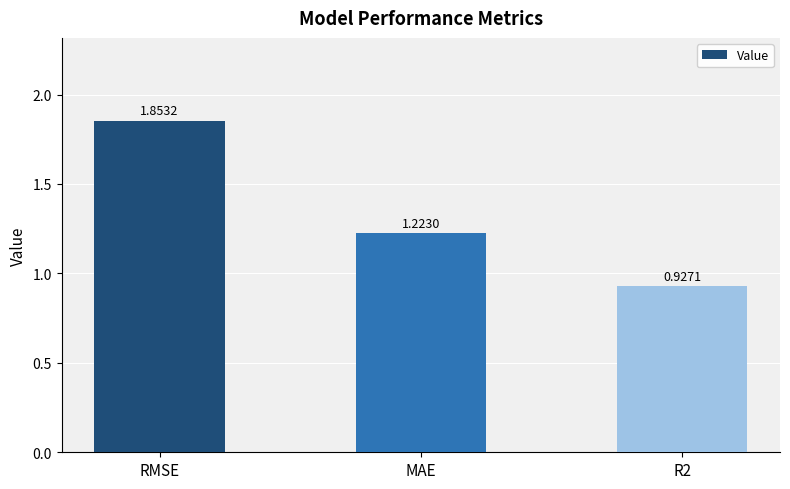

Which category has the lowest value across all series?

R2